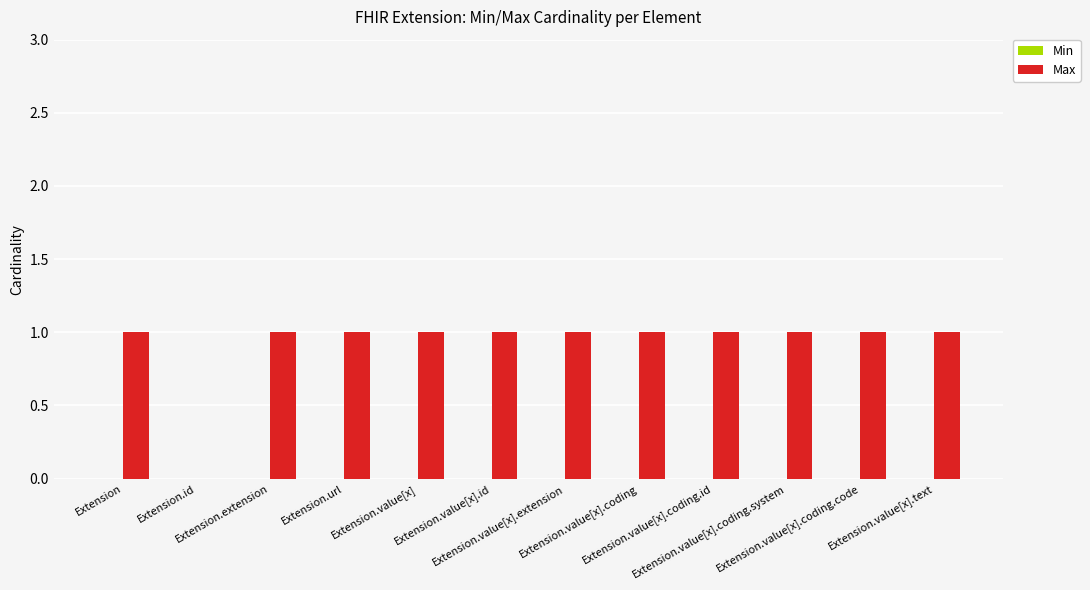

Are the bars horizontal?

No